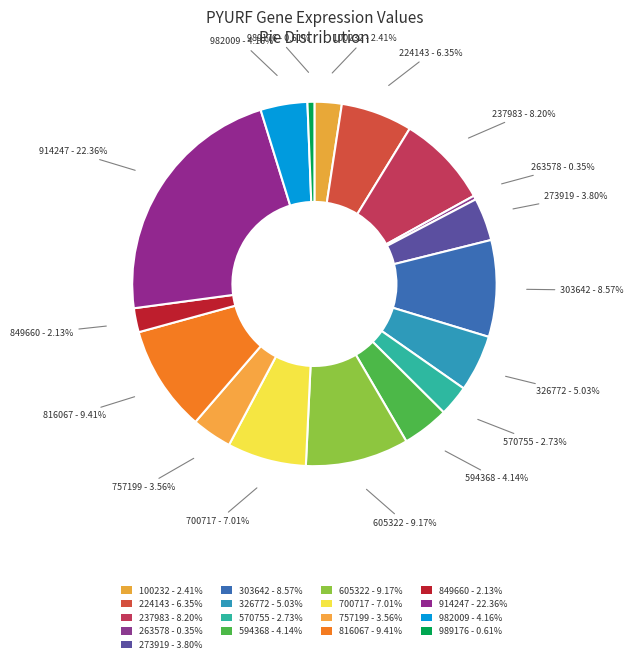

How many segments does this pie chart have?

17